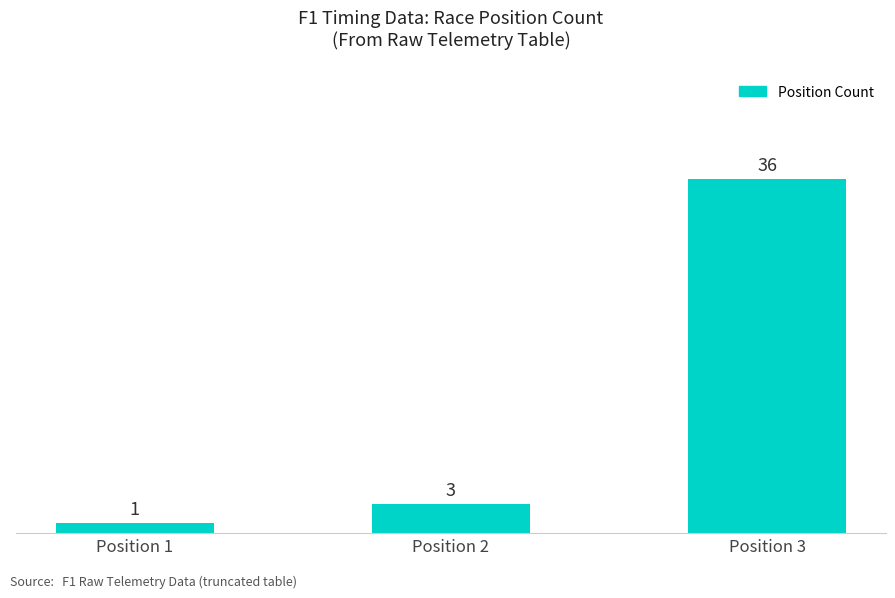

Does the chart contain stacked bars?

No